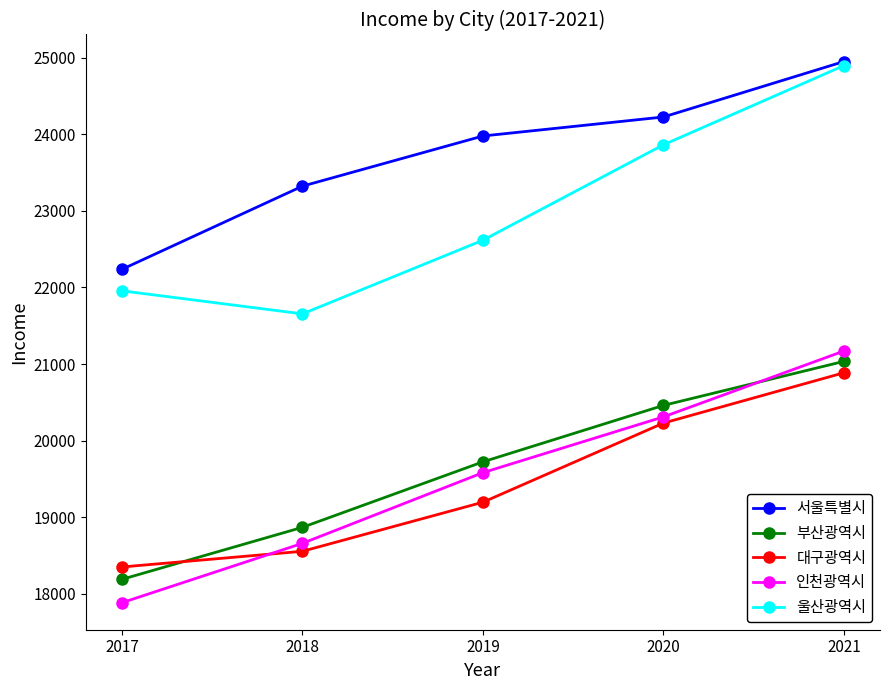

Count the number of categories in the chart.

5